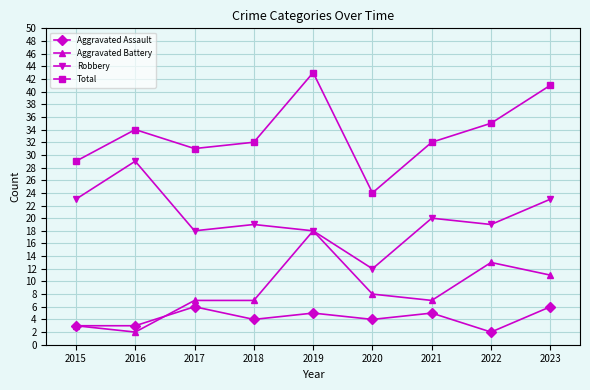

Count the number of data series in this chart.

4